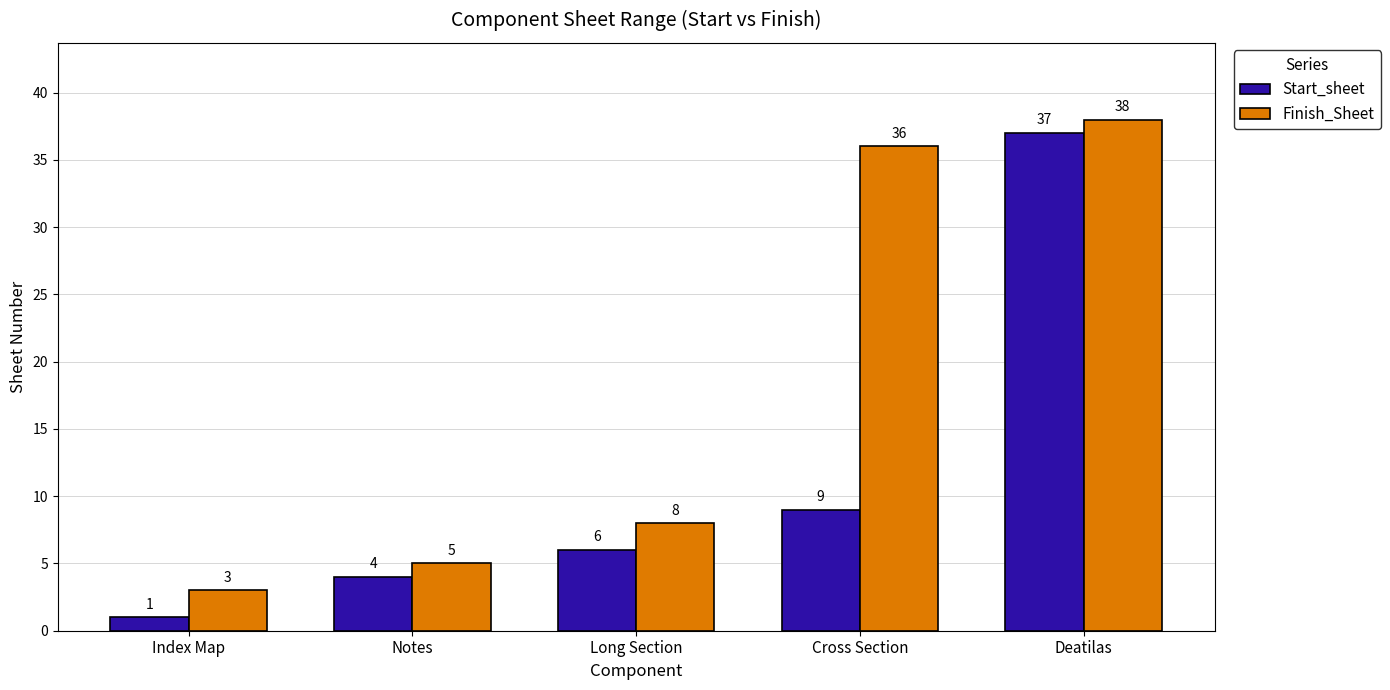

How many data points in Start_sheet are less than 6?

2